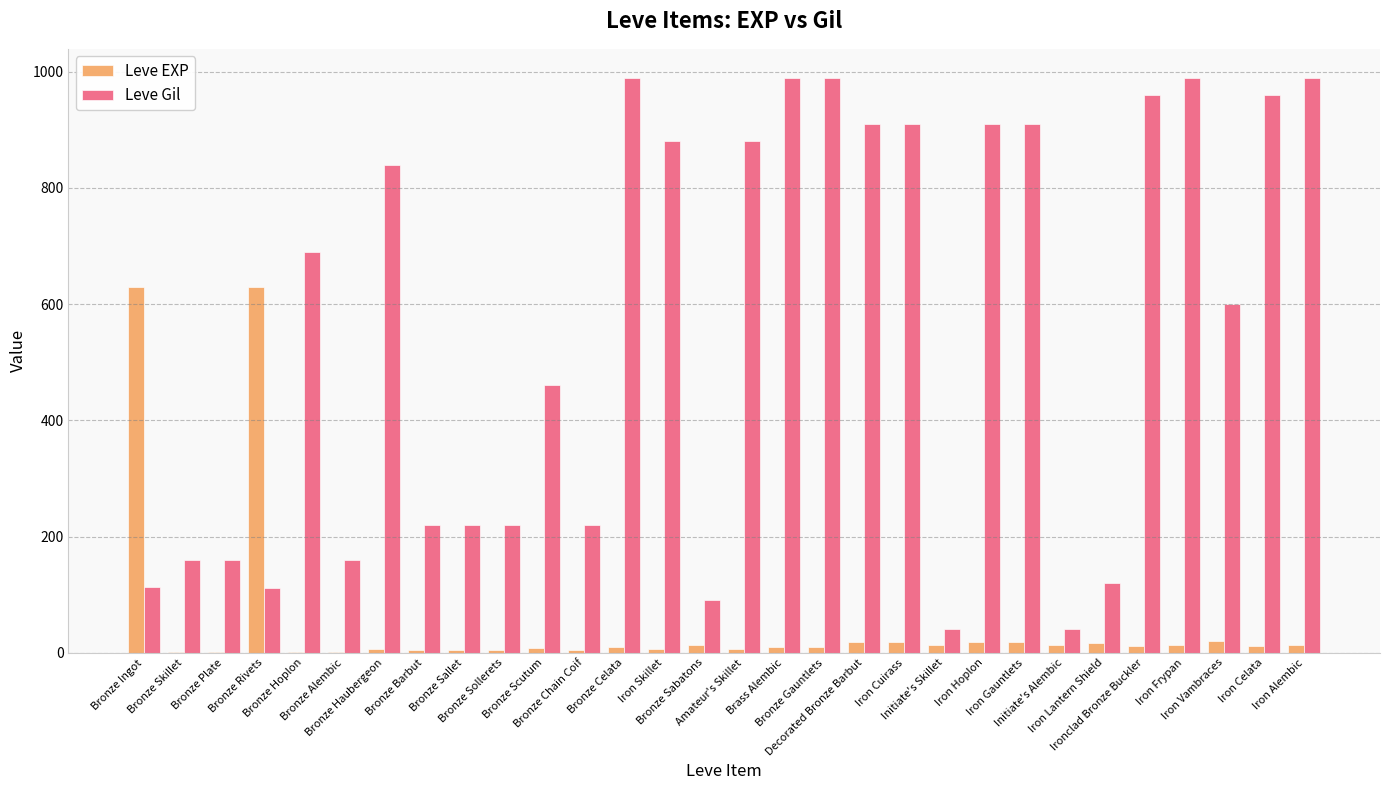

What is the sum of all Leve EXP values?

1538